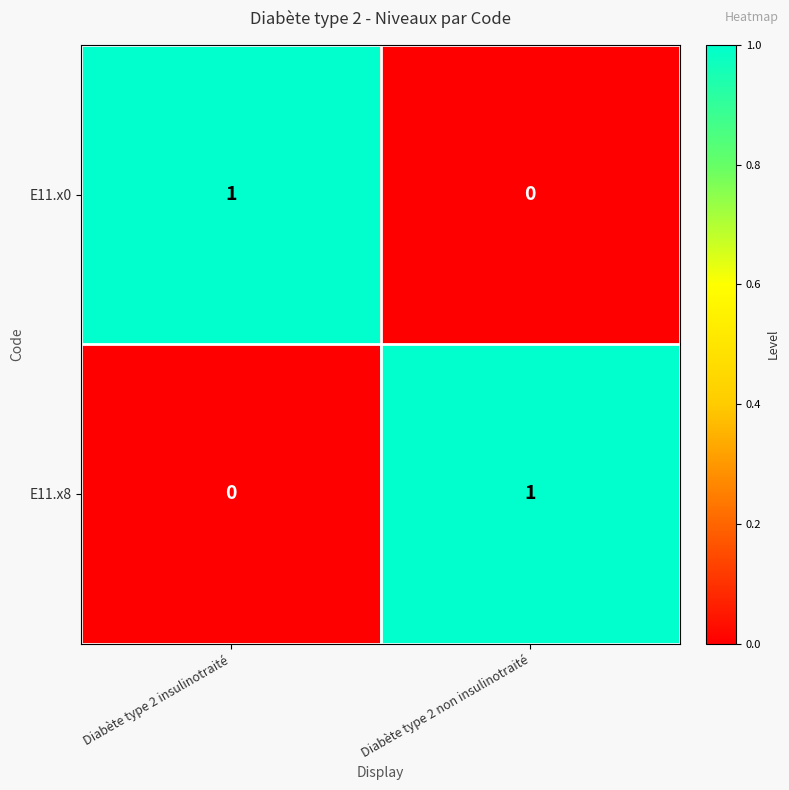

Is the value of E11.x8 at Diabète type 2 non insulinotraité greater than the value of E11.x0 at Diabète type 2 non insulinotraité?

Yes